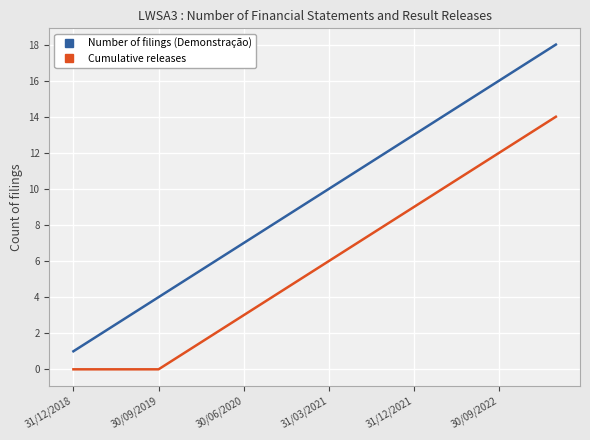

Which series has the largest range (max minus min)?

Number of filings (Demonstração)